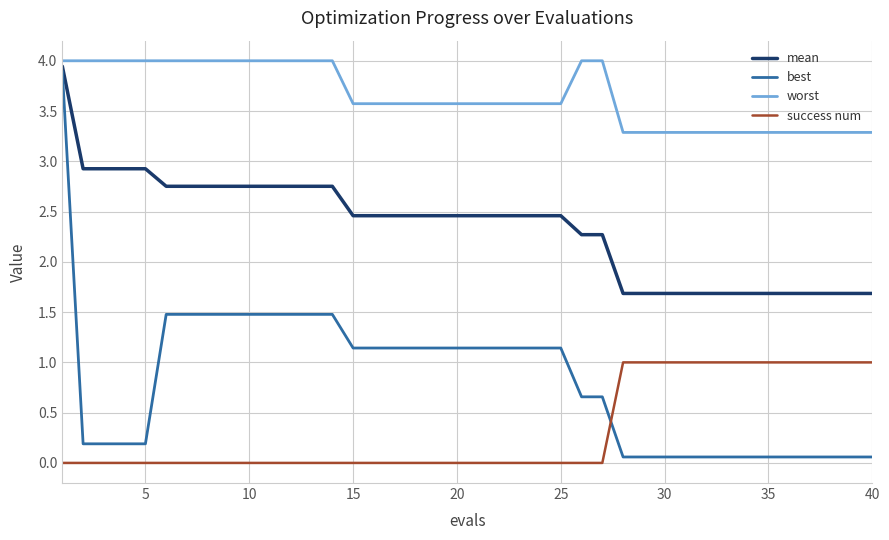

Which series has the widest spread of values?

best